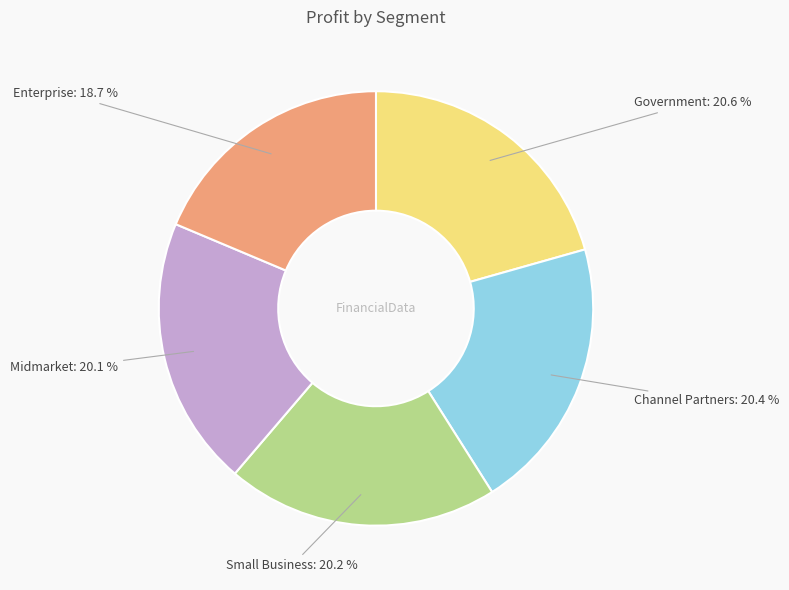

To the nearest percent, what portion does Government represent?

21%